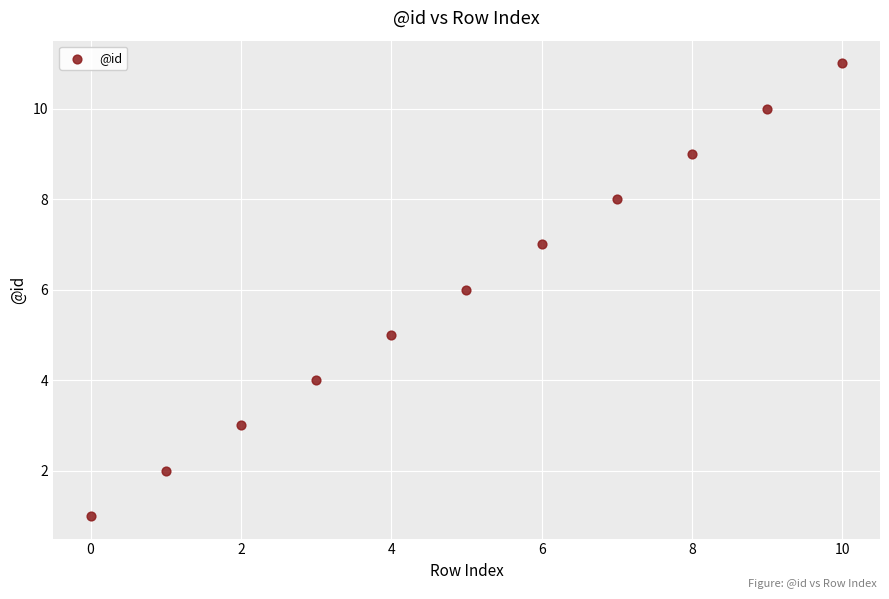

What is the range of Y values (max minus min)?

10